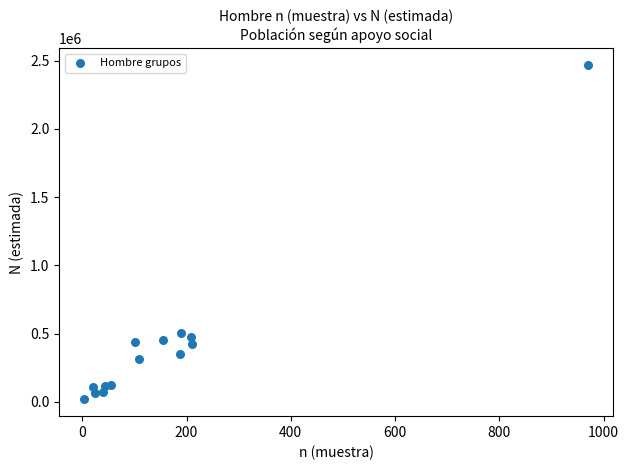

What is the range of Y values (max minus min)?

2449599